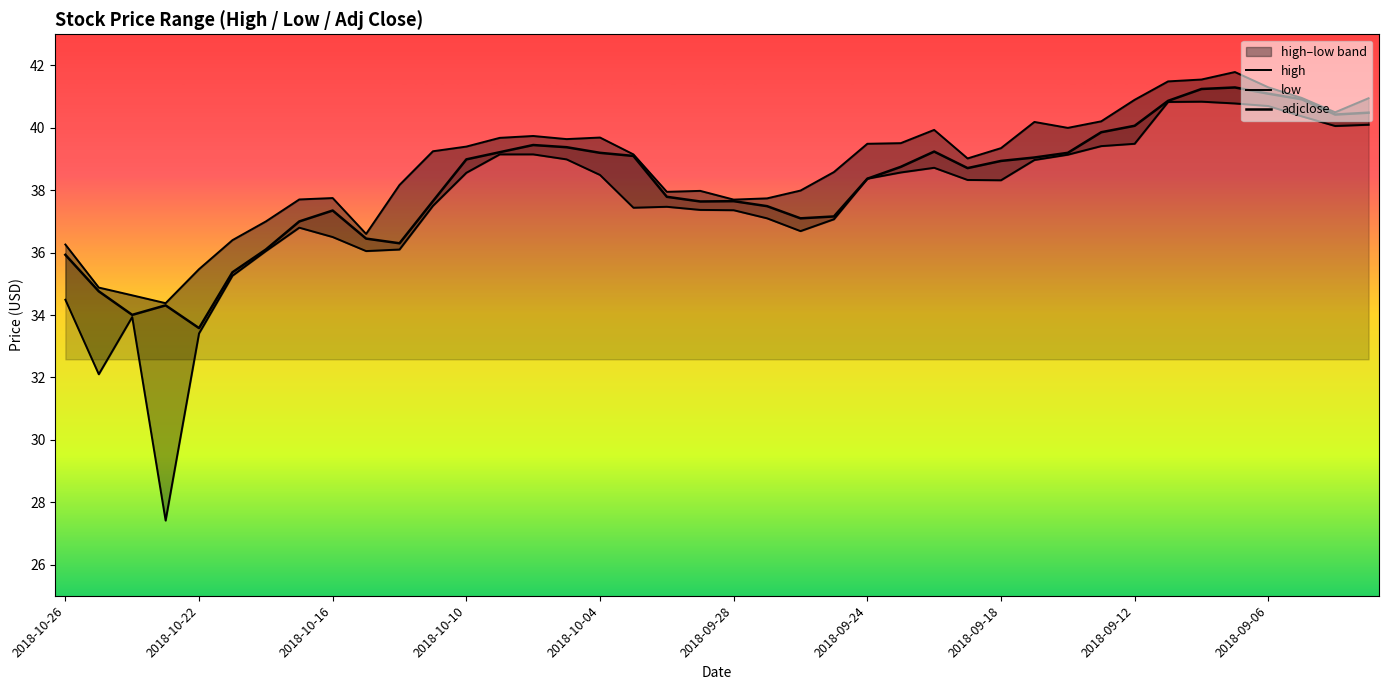

Is this an area chart (filled region under the line)?

No